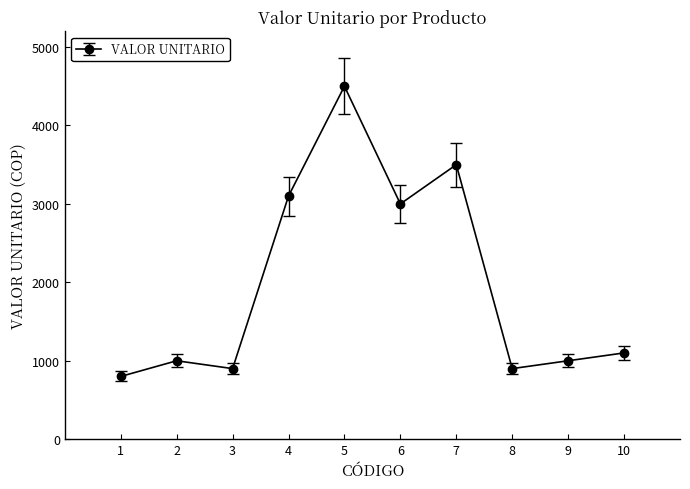

Where is the first local minimum?

3